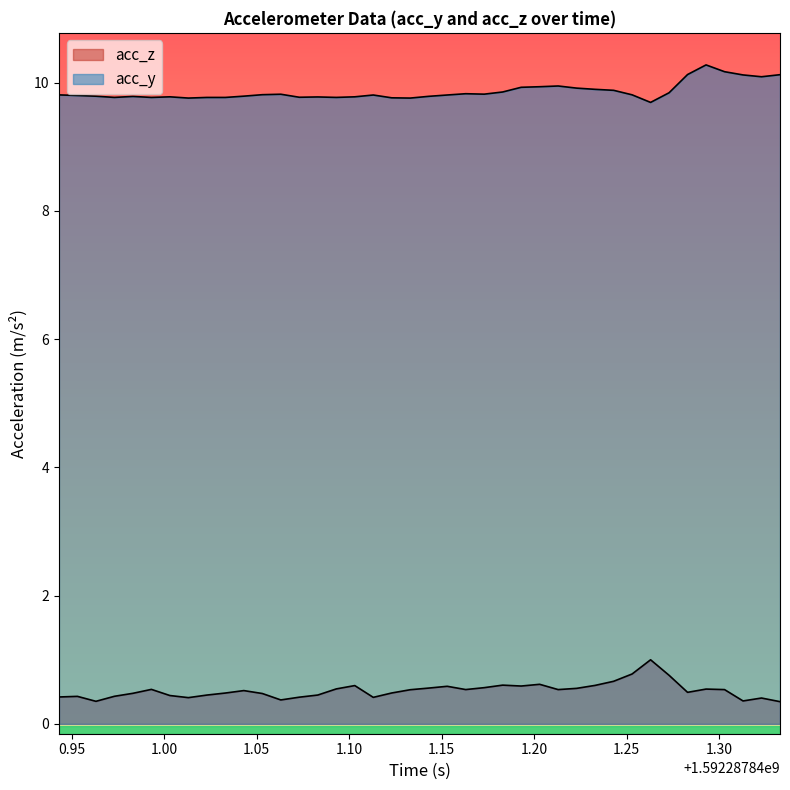

How many lines are shown in the chart?

2